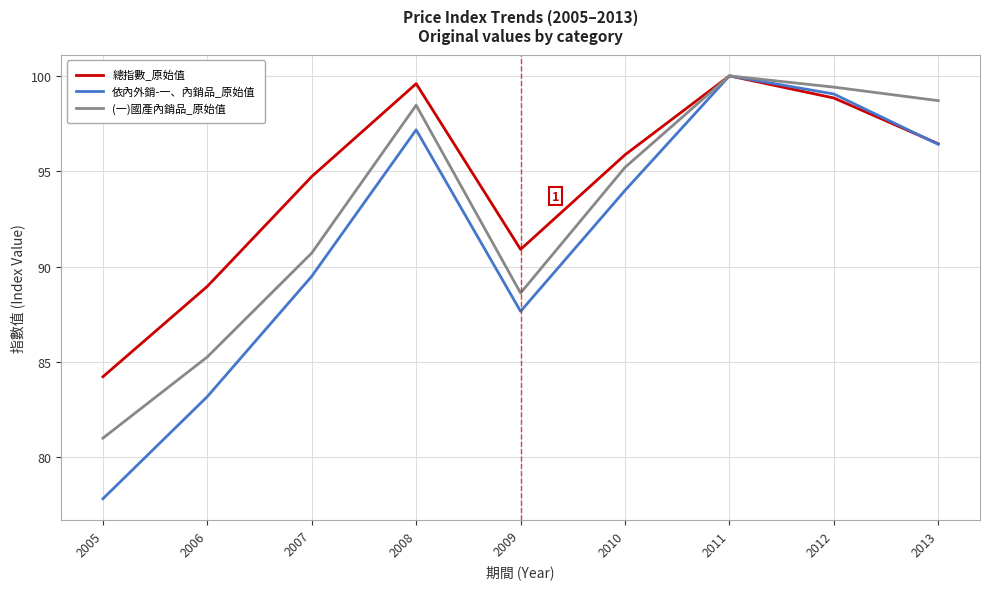

At which label is 總指數_原始值 closest to 92?

2009